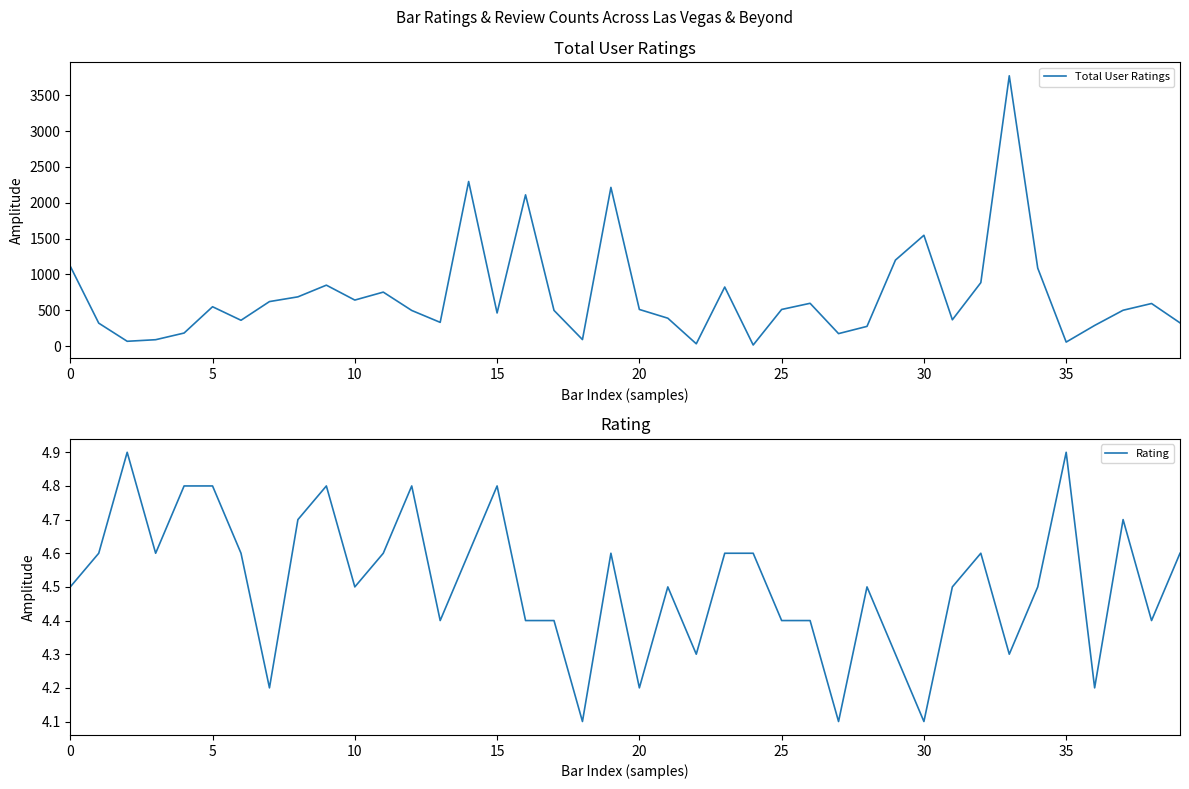

What is the minimum value shown in the chart?

4.1